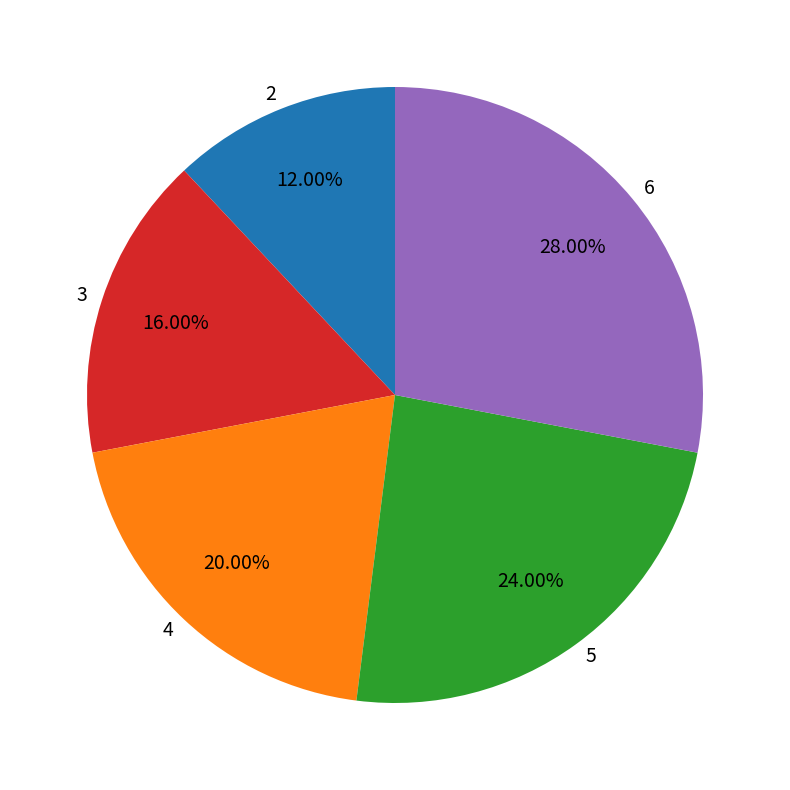

What is the smallest slice in the pie chart?

2